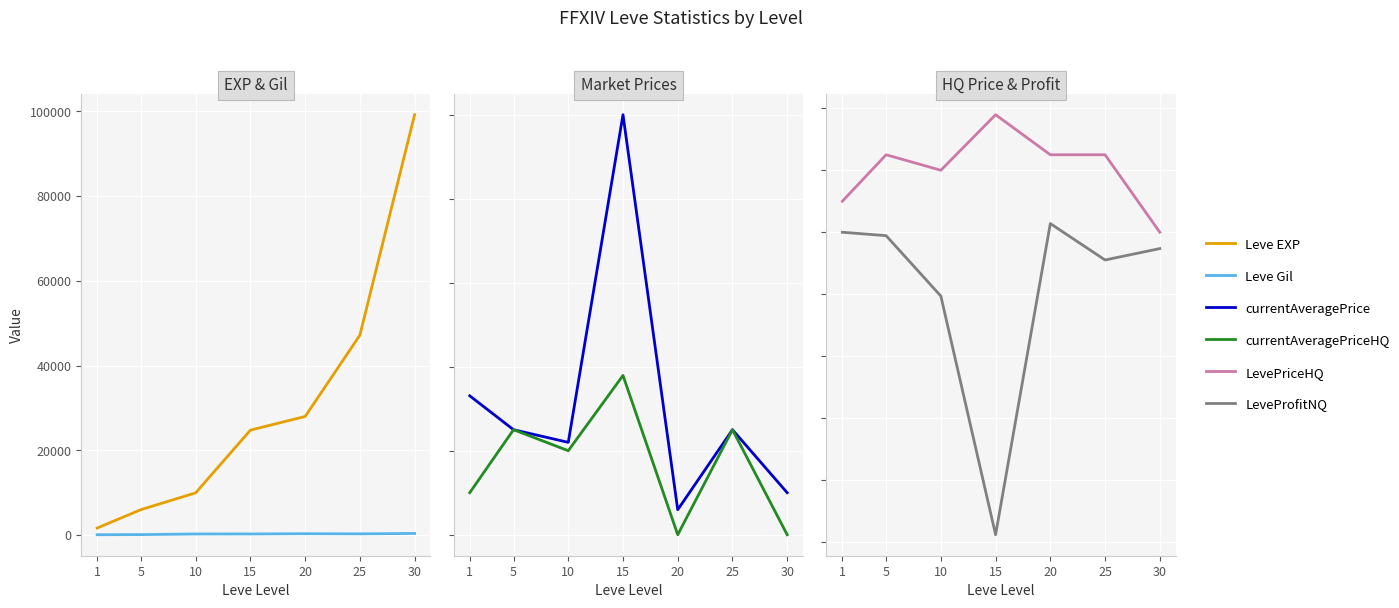

What is the sum of all Leve Gil values?

1911